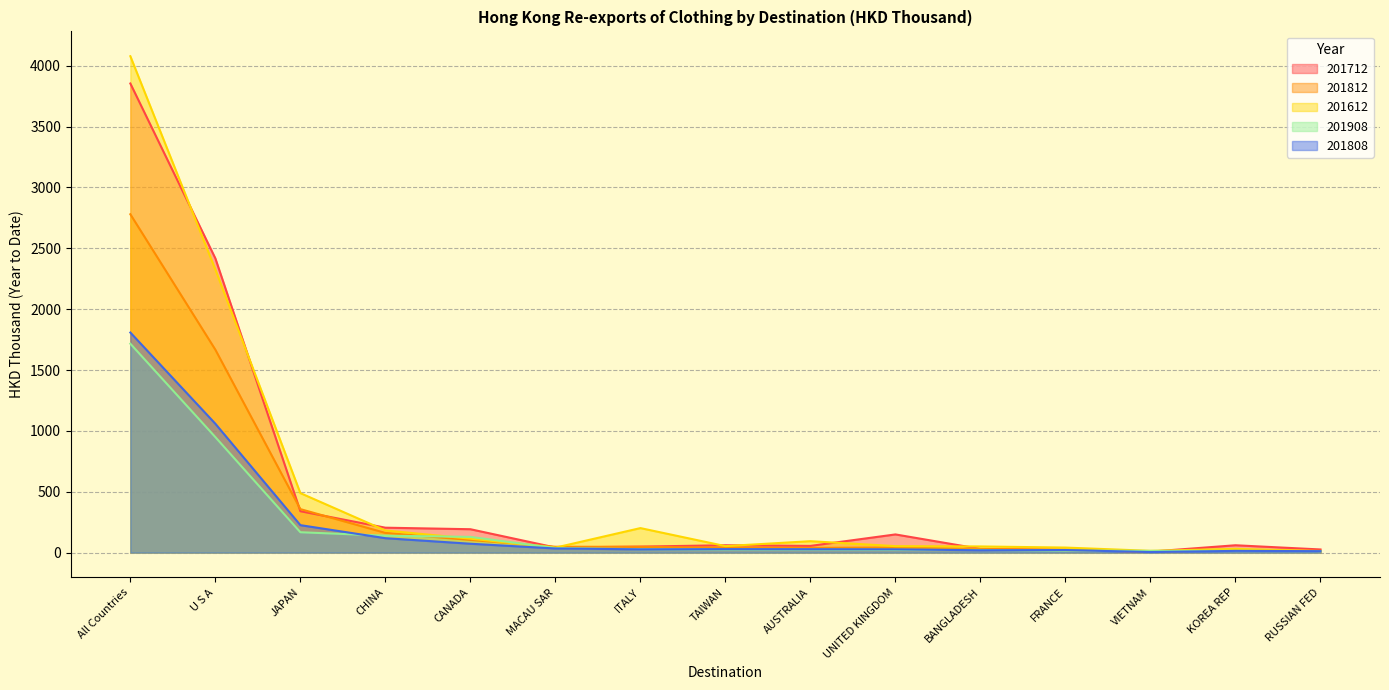

Which series has the widest spread of values?

201612